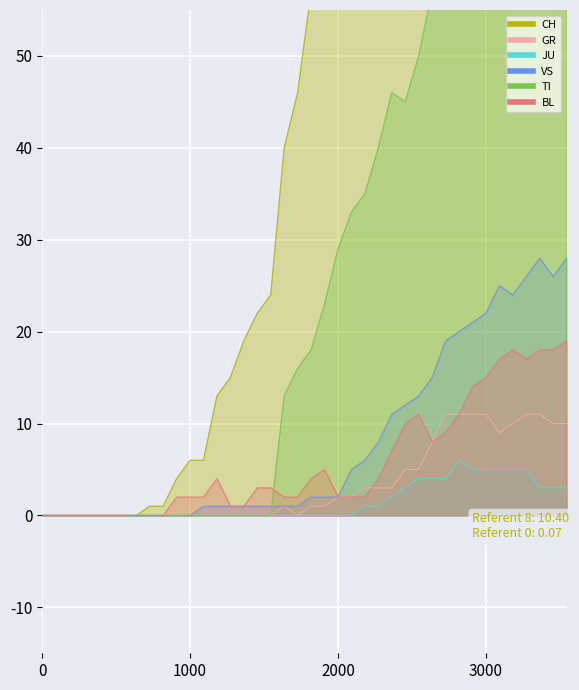

Is the value of GR at 37 greater than the value of CH at 13?

No